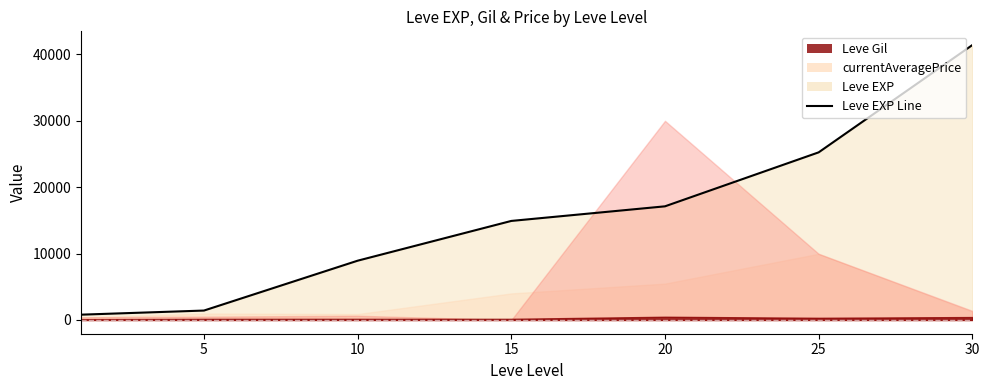

At how many categories does at least one series exceed 24979?

3